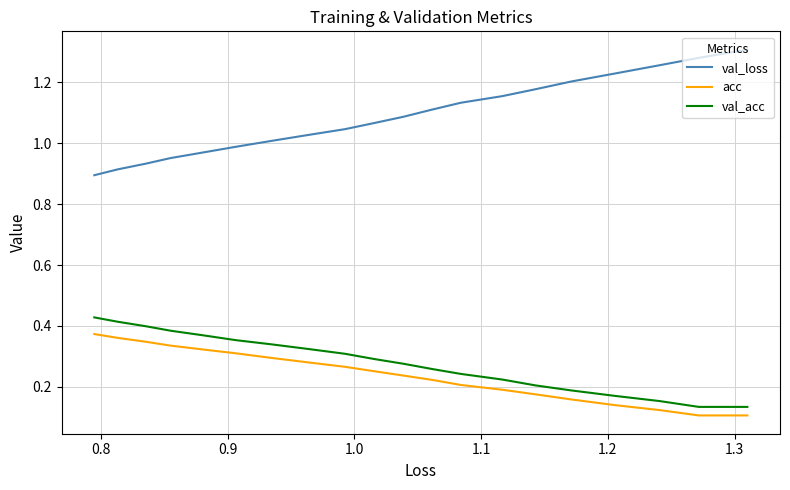

True or false: acc and val_loss cross at least once.

False